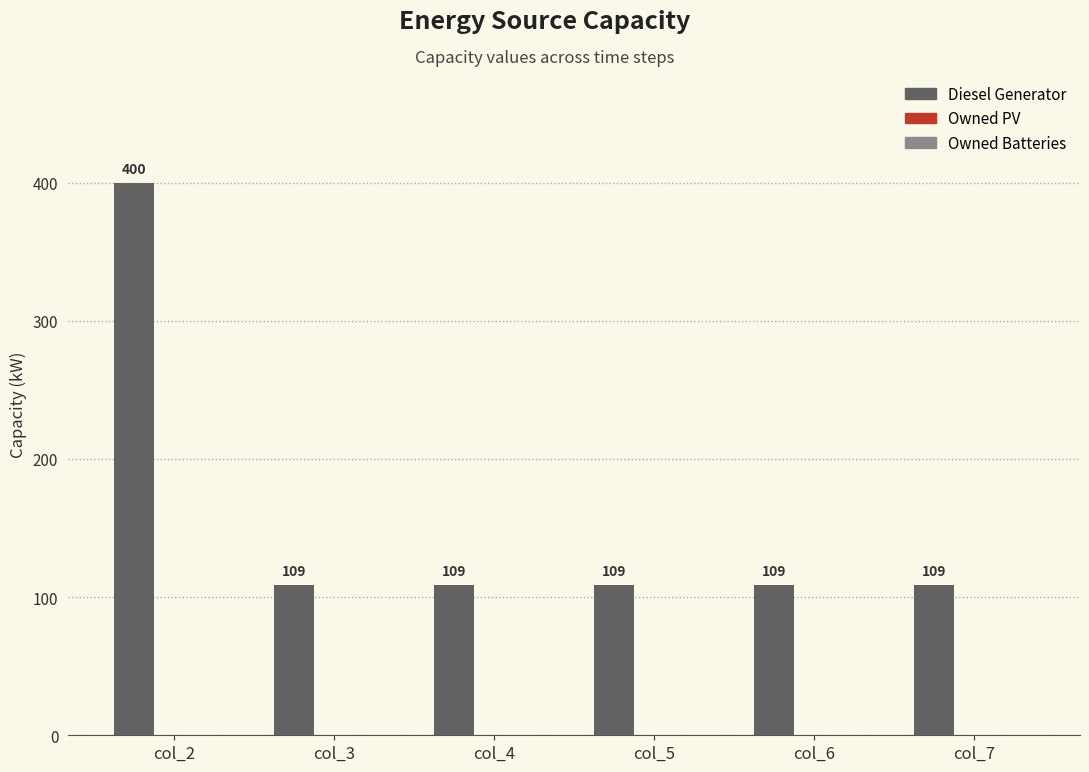

What is the ratio of the value at col_7 to the value at col_6?

1.0